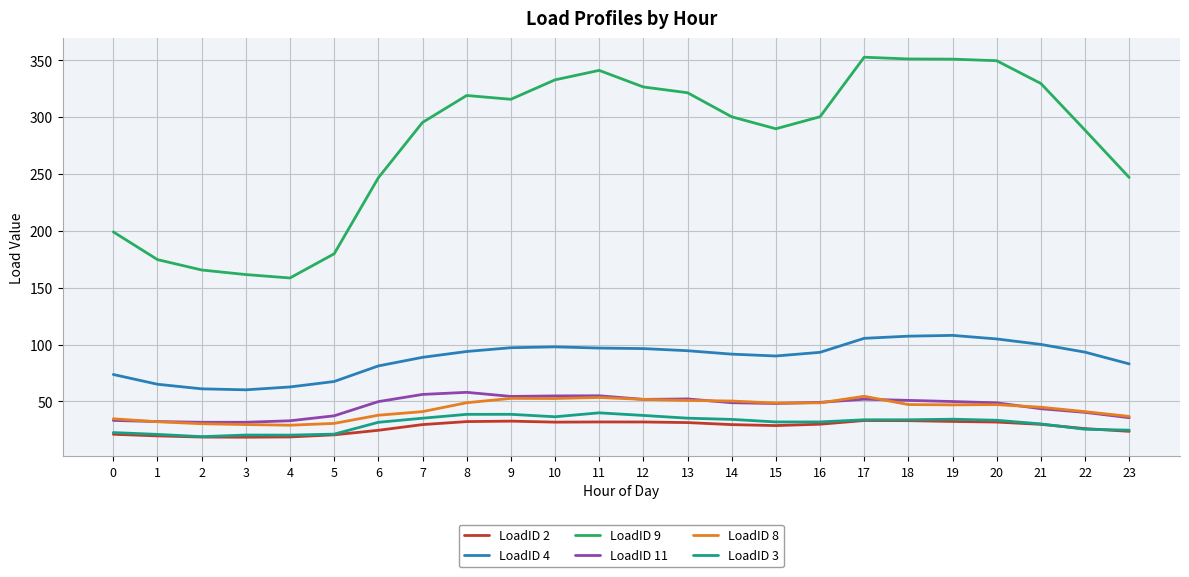

What are all the series names shown in the legend?

LoadID 2, LoadID 4, LoadID 9, LoadID 11, LoadID 8, LoadID 3